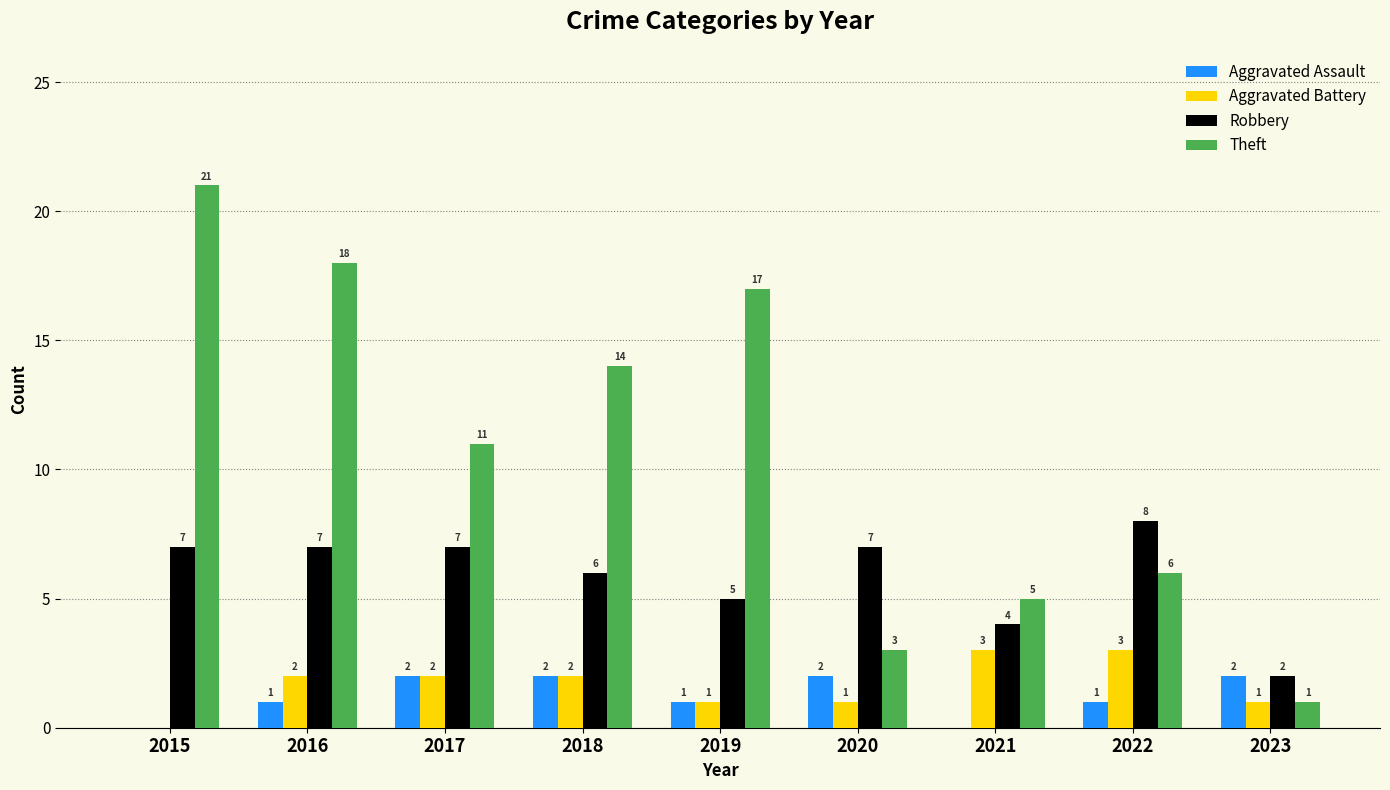

Reading left to right, what are all the values shown in this chart?

Aggravated Assault: 0	1	2	2	1	2	0	1	2
Aggravated Battery: 0	2	2	2	1	1	3	3	1
Robbery: 7	7	7	6	5	7	4	8	2
Theft: 21	18	11	14	17	3	5	6	1